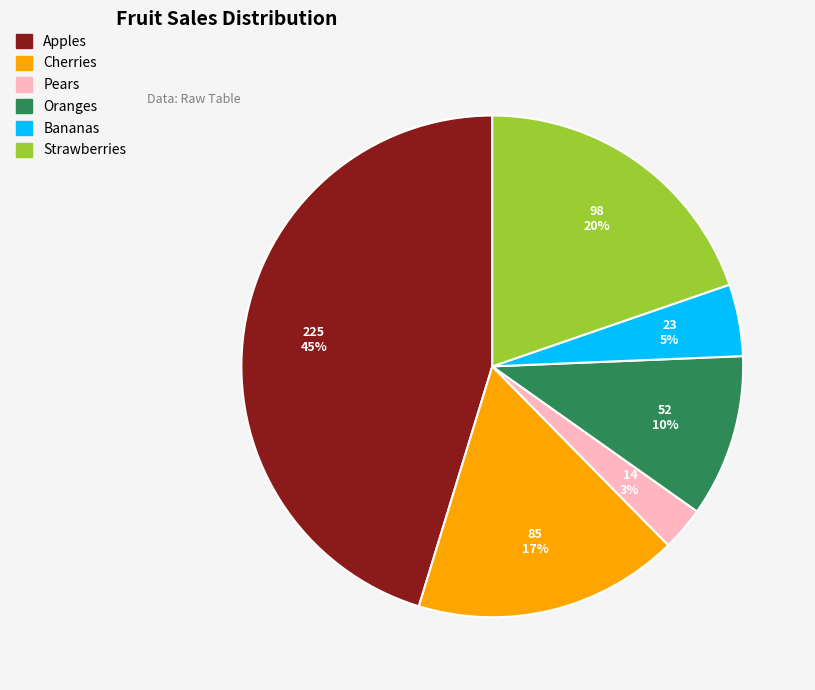

Is it true that Oranges is 10% of the pie?

True